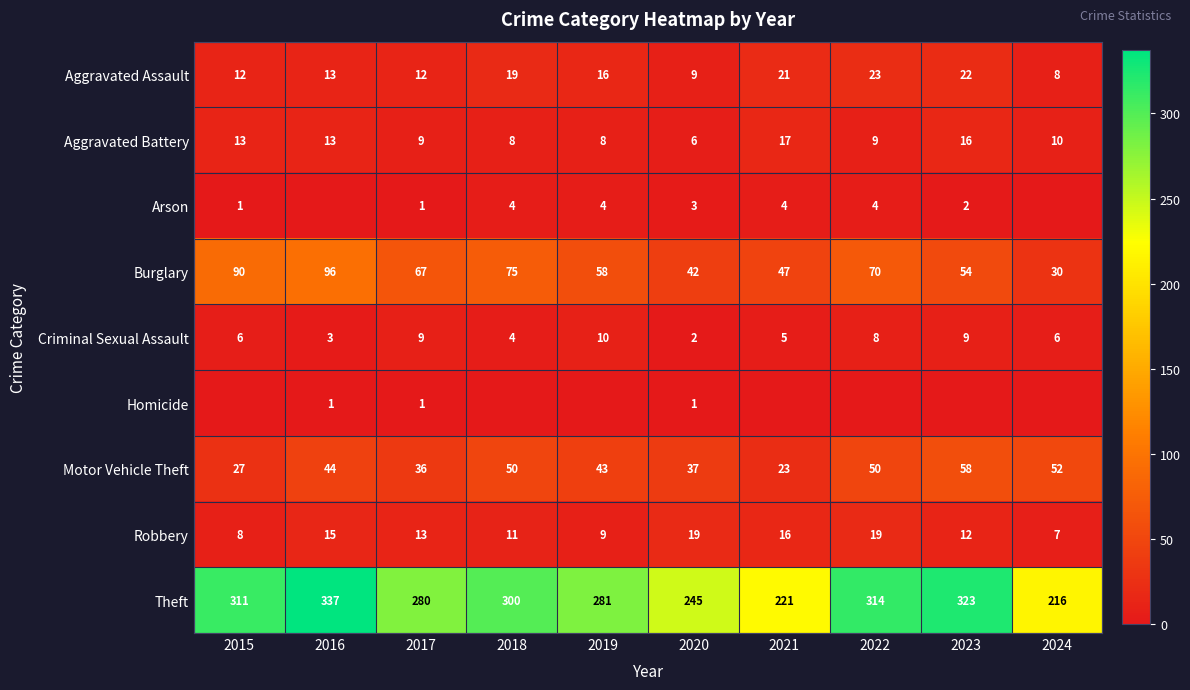

What is the lowest value of the Aggravated Battery series?

6